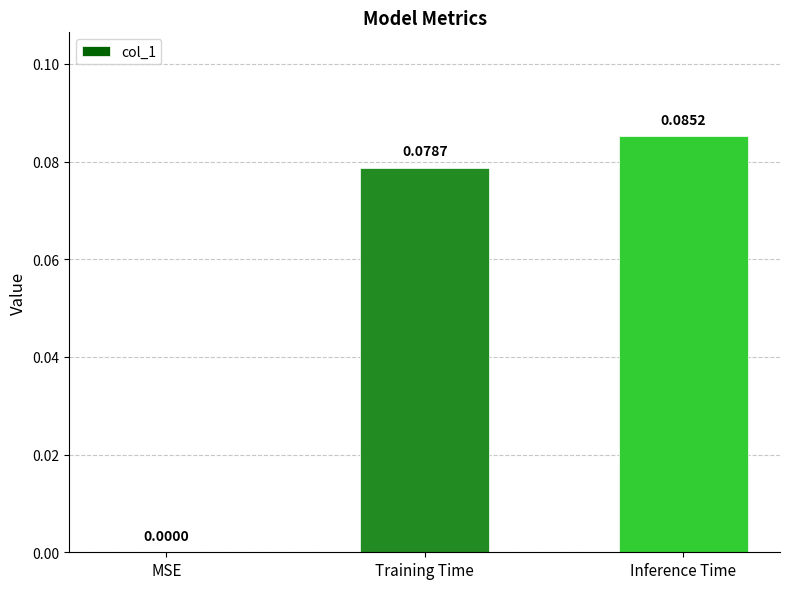

True or false: the data shows 0.0 at Training Time.

False